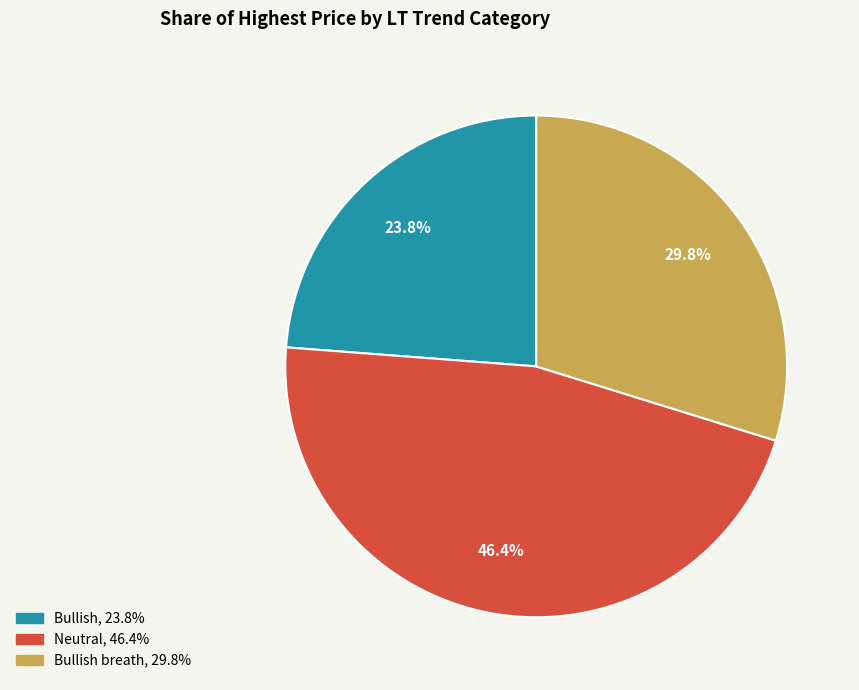

Does any single category account for the majority?

No